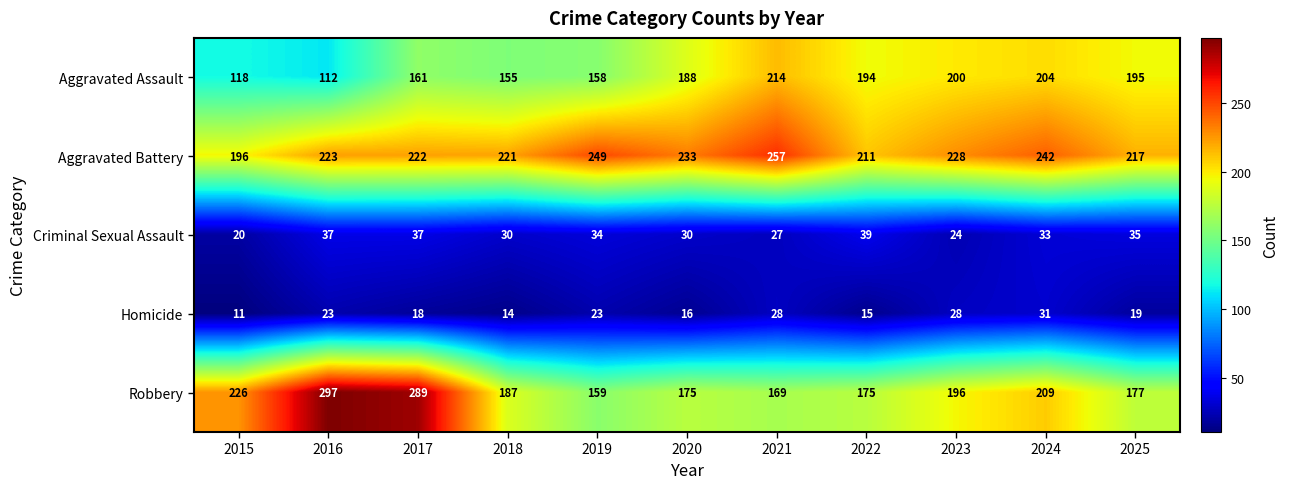

Which series has the largest range (max minus min)?

Robbery